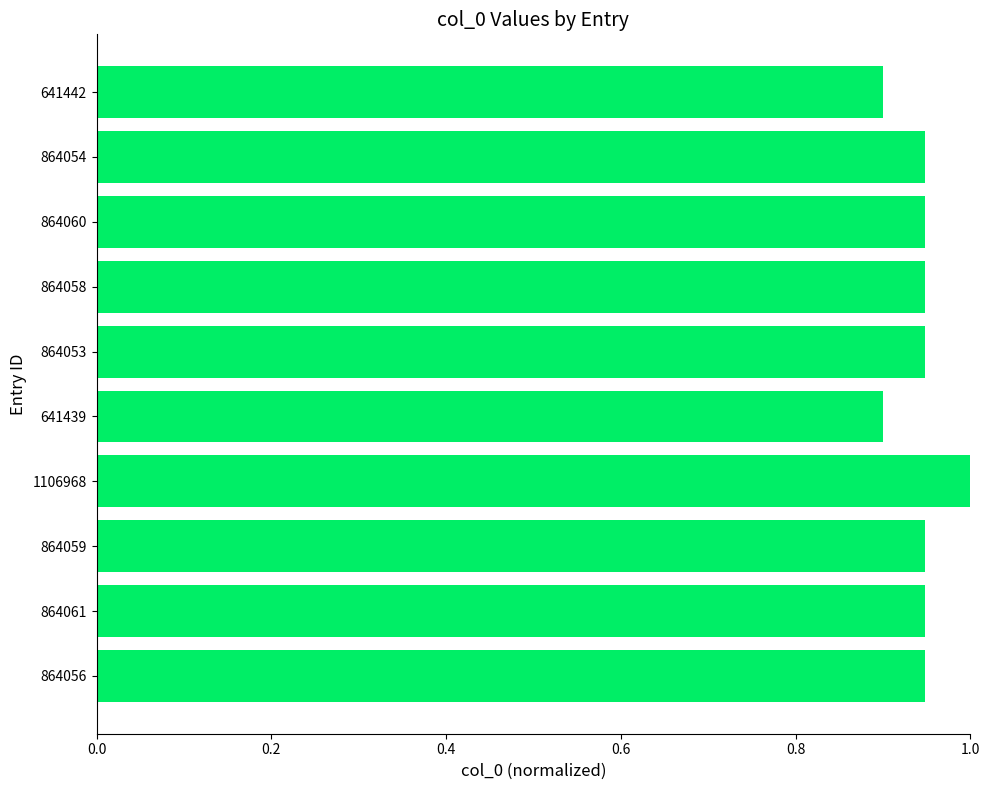

Is it true that the value at 864060 is 0.9?

True